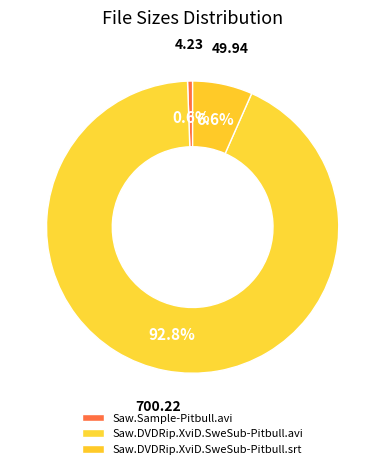

Which slice is the largest?

Saw.DVDRip.XviD.SweSub-Pitbull.avi